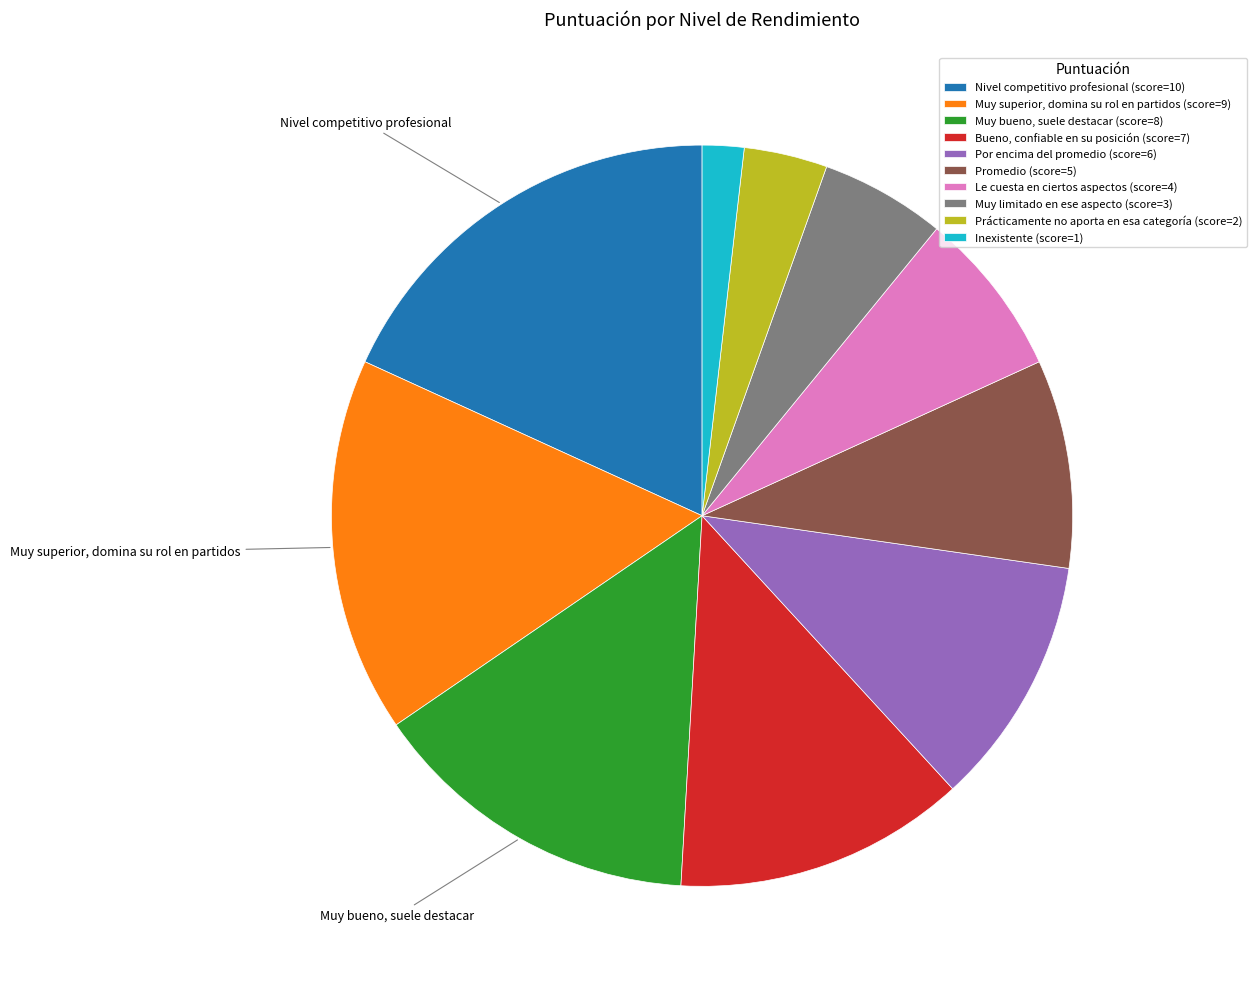

Is there a majority slice in this chart?

No